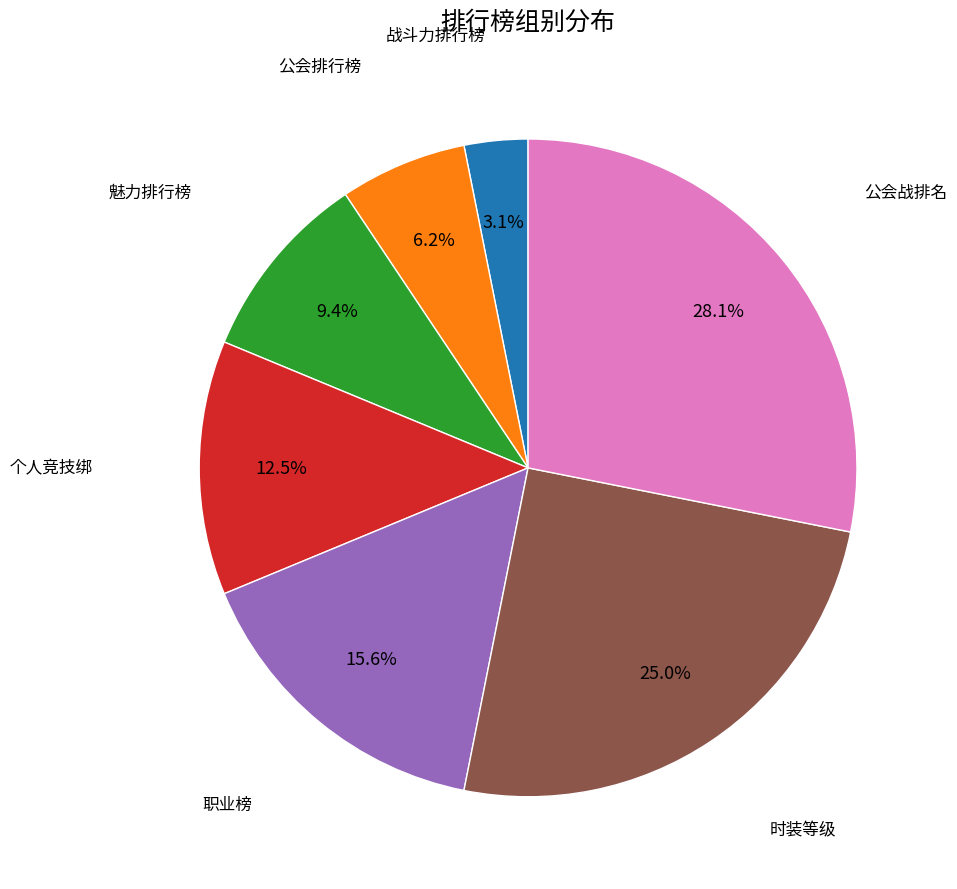

What is the smallest slice in the pie chart?

战斗力排行榜